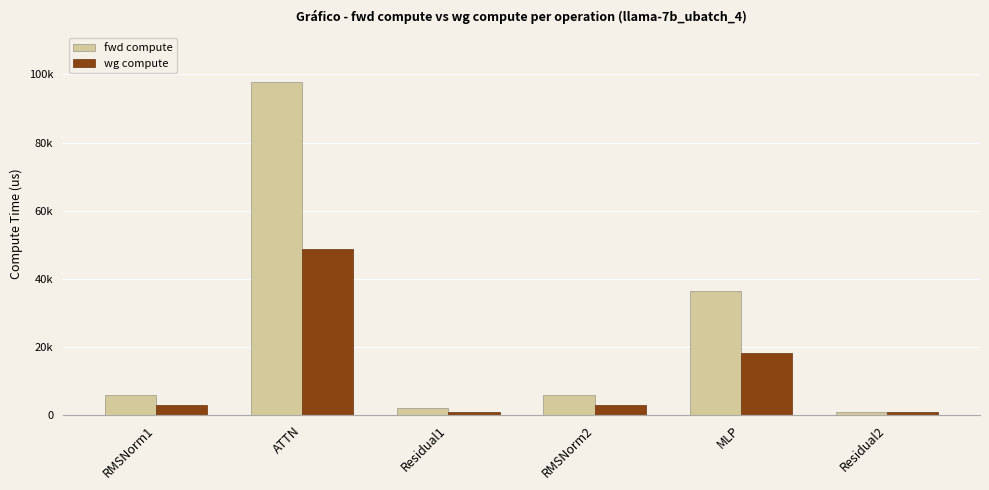

Does the chart contain any negative values?

No